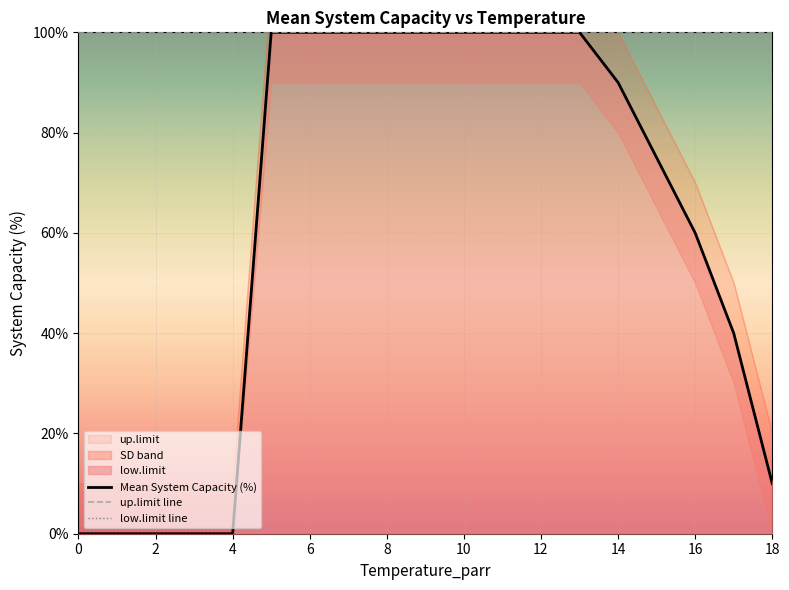

What is the spread (max minus min) of values at 15?

100